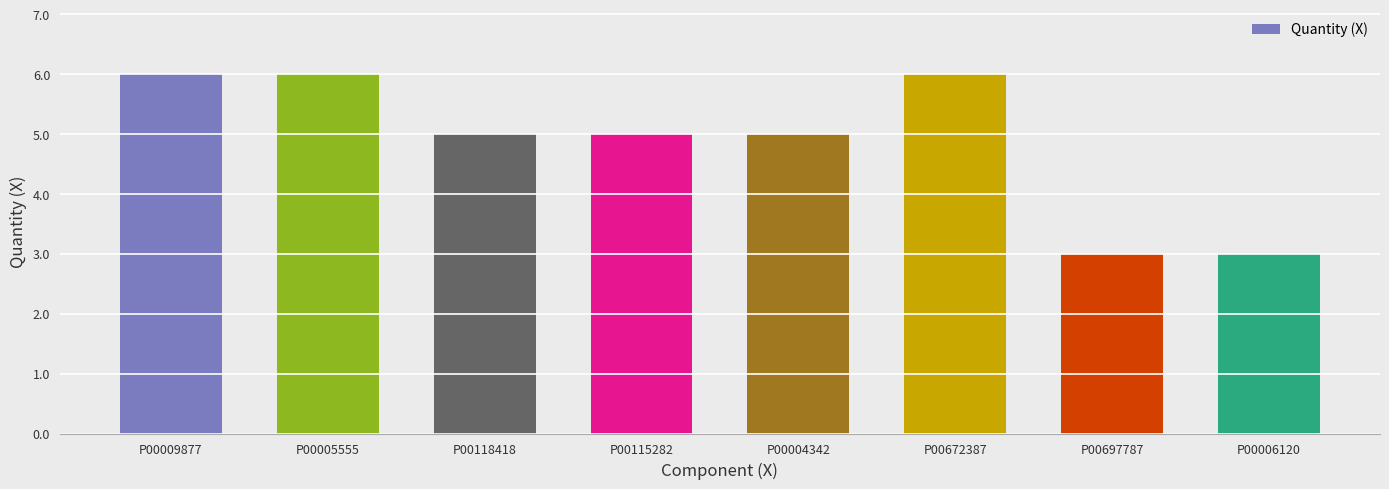

How many bars are there in total?

8